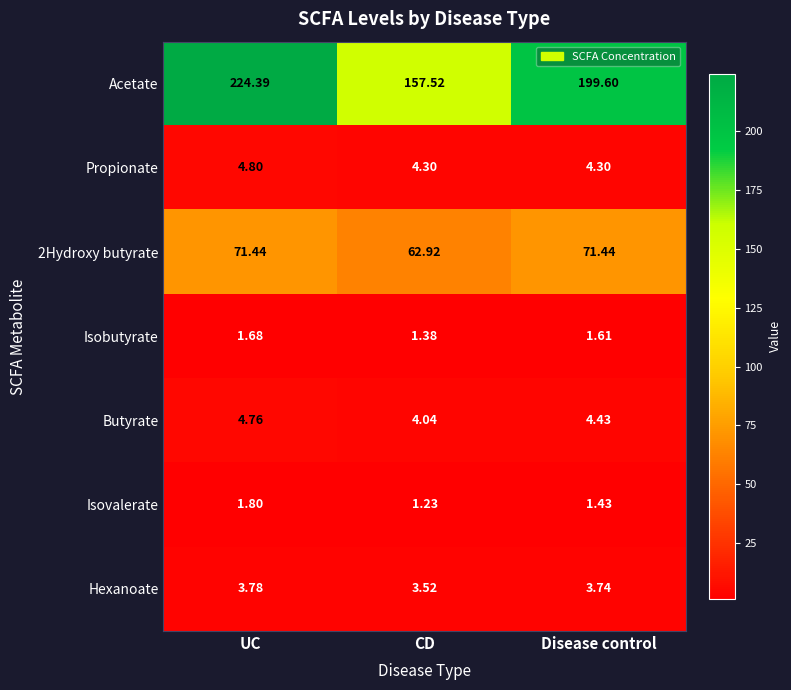

Which series has the widest spread of values?

Acetate